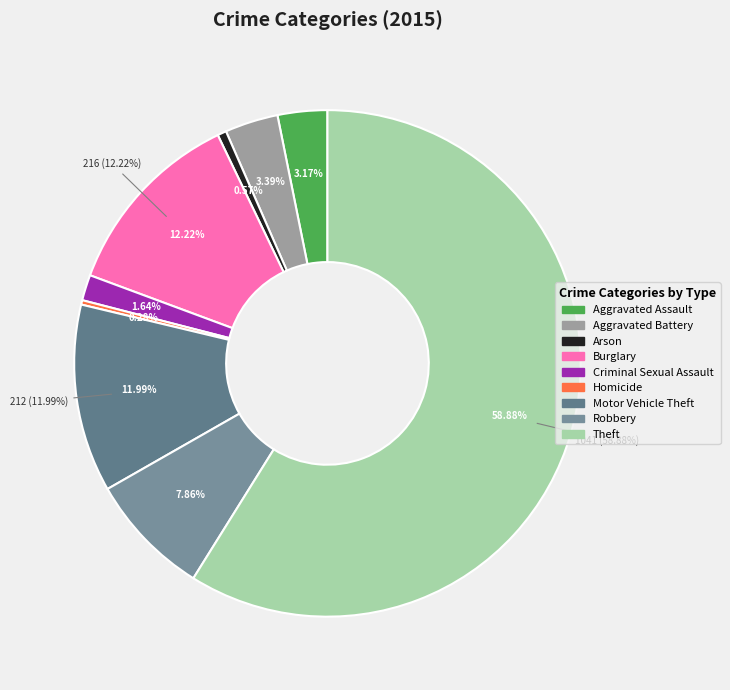

The Aggravated Battery slice represents 3% of the pie. True or false?

True